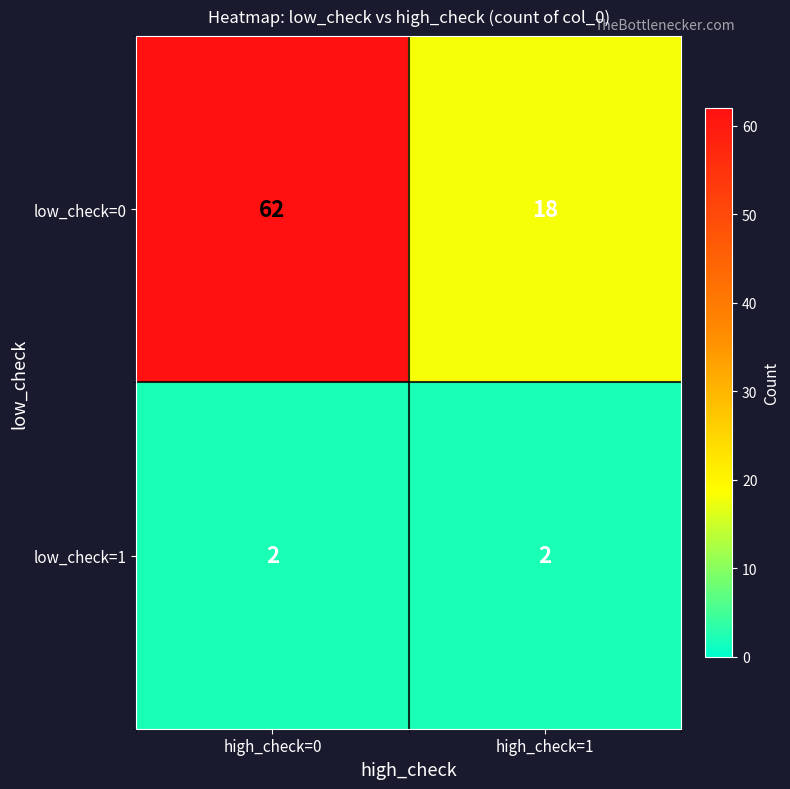

True or false: low_check=1 has a value of 2 at high_check=0.

True